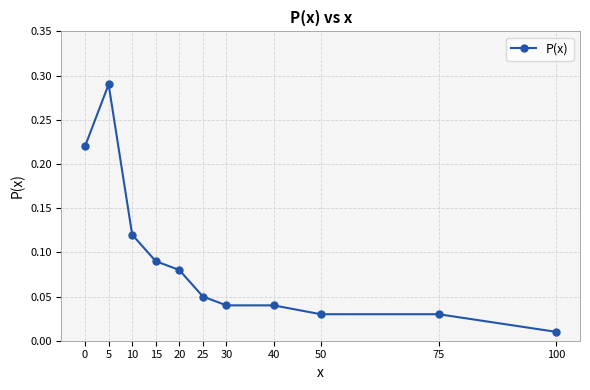

What is the sum of all values?

1.0